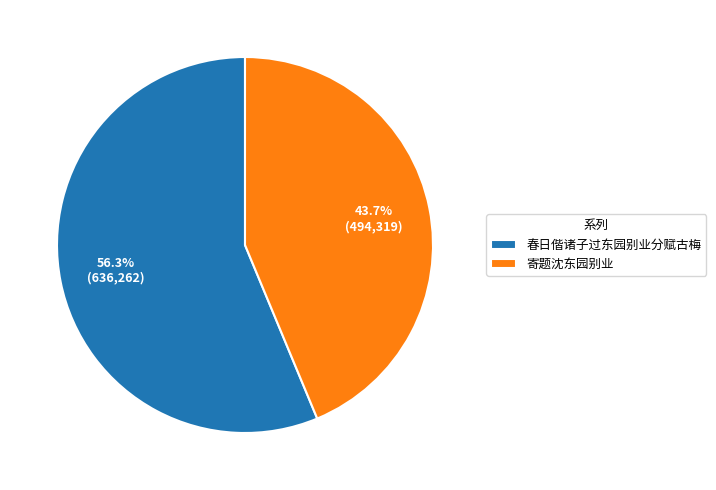

What is the ratio of the value at 寄题沈东园别业 to the value at 春日偕诸子过东园别业分赋古梅?

0.8